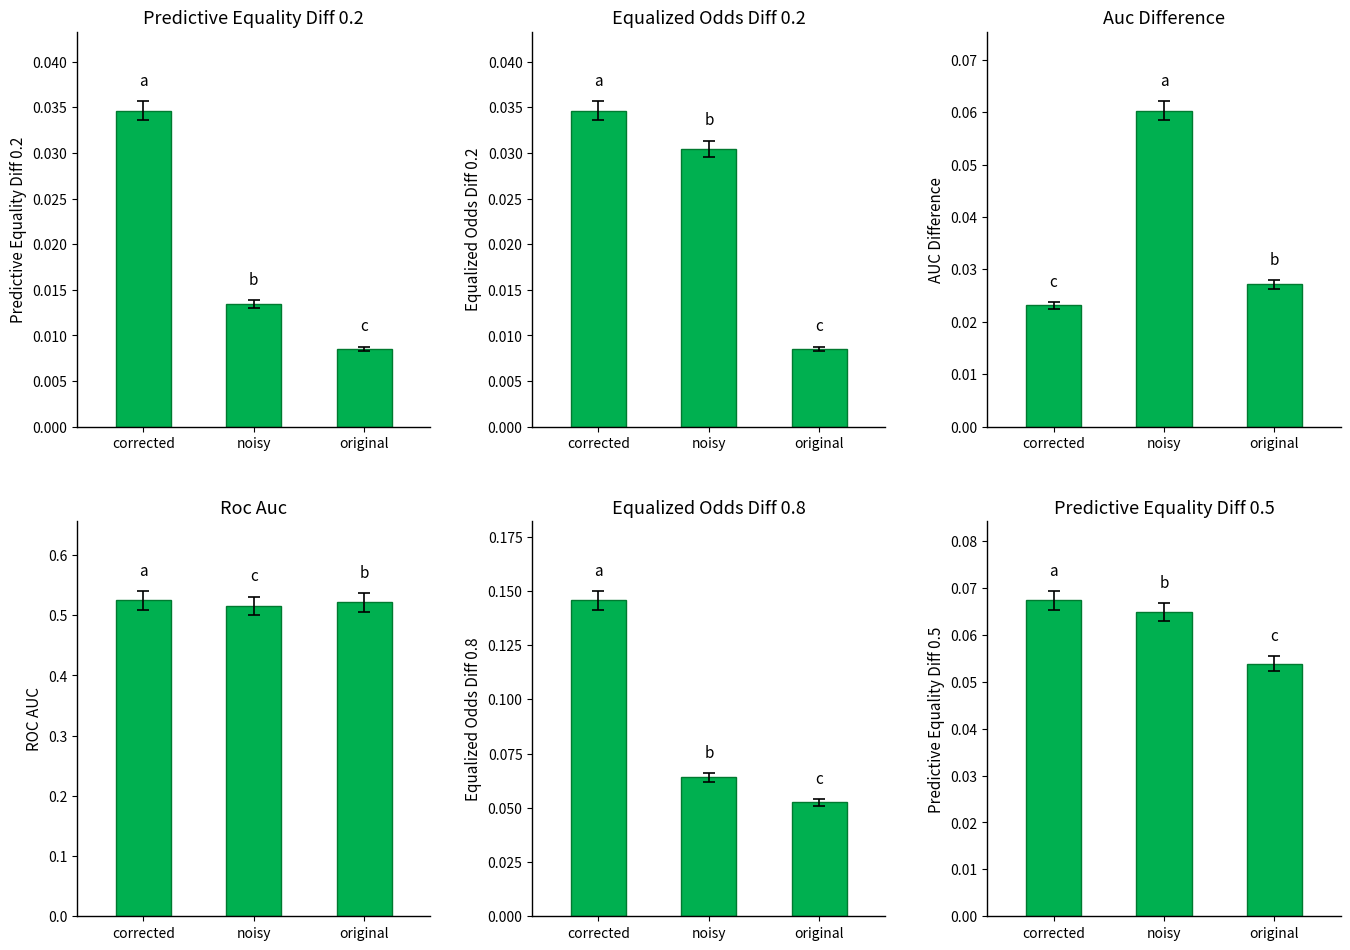

Reading left to right, what are all the values shown in this chart?

predictive_equality_diff_0.2: corrected=0.0	noisy=0.0	original=0.0
equalized_odds_diff_0.2: corrected=0.0	noisy=0.0	original=0.0
auc_difference: corrected=0.0	noisy=0.1	original=0.0
roc_auc: corrected=0.5	noisy=0.5	original=0.5
equalized_odds_diff_0.8: corrected=0.1	noisy=0.1	original=0.1
predictive_equality_diff_0.5: corrected=0.1	noisy=0.1	original=0.1